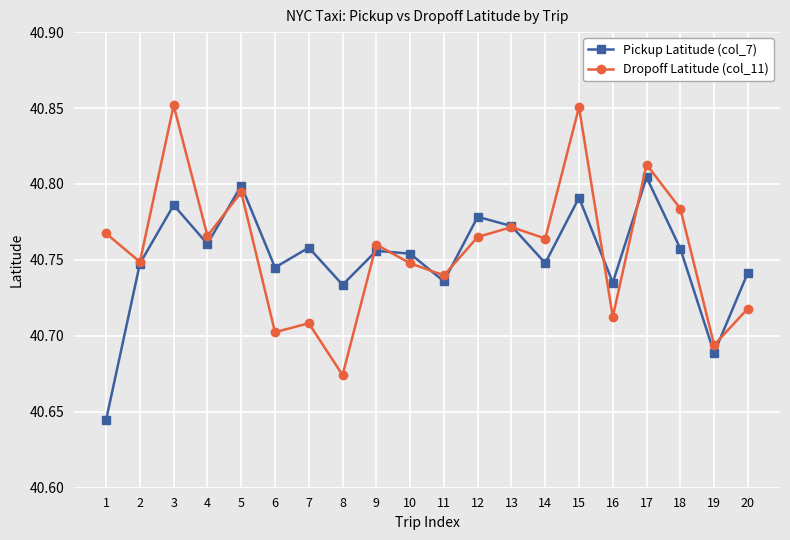

In Pickup Latitude (col_7), how many points are lower than both neighbors (excluding endpoints)?

7